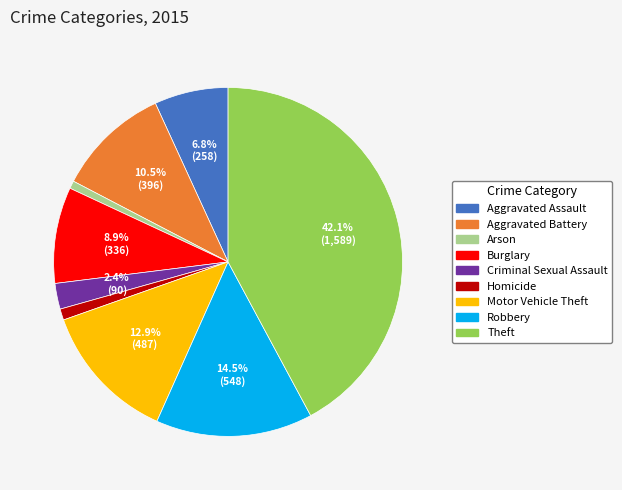

True or false: Theft accounts for 51% of the total.

False